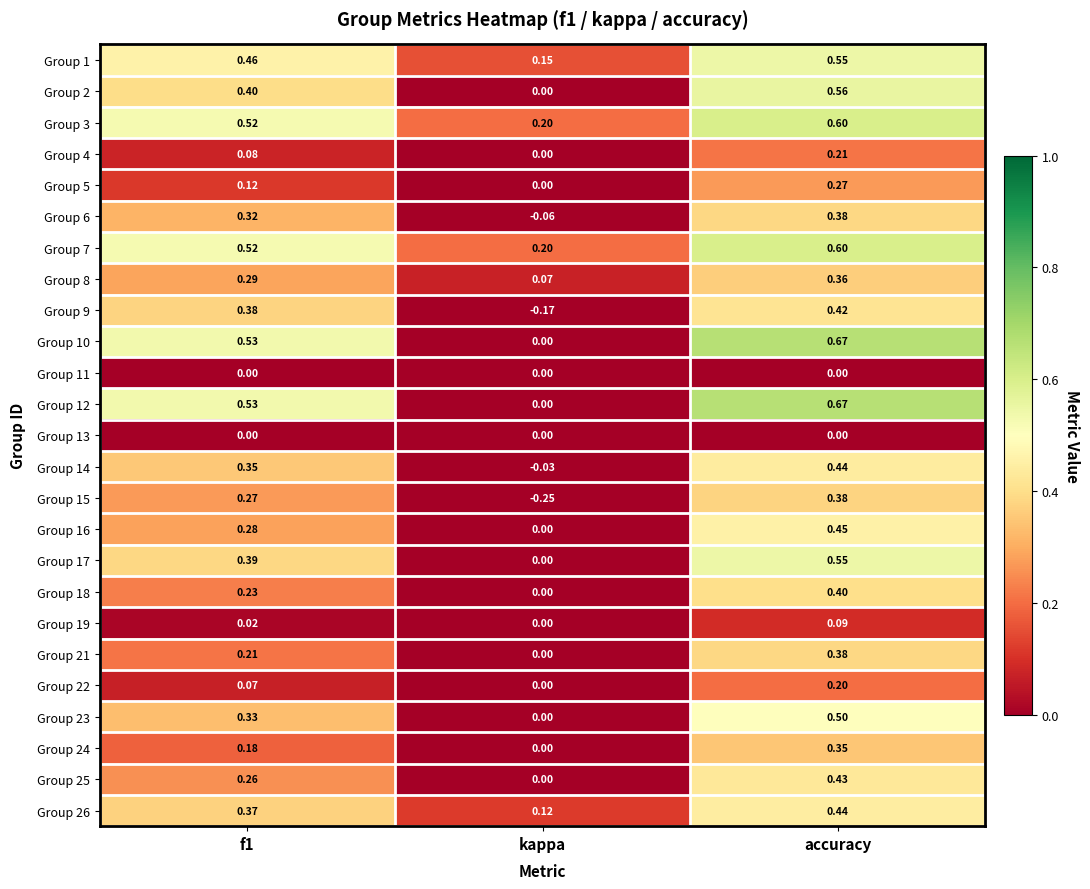

Is the value of Group 1 at f1 greater than the value of Group 25 at kappa?

Yes